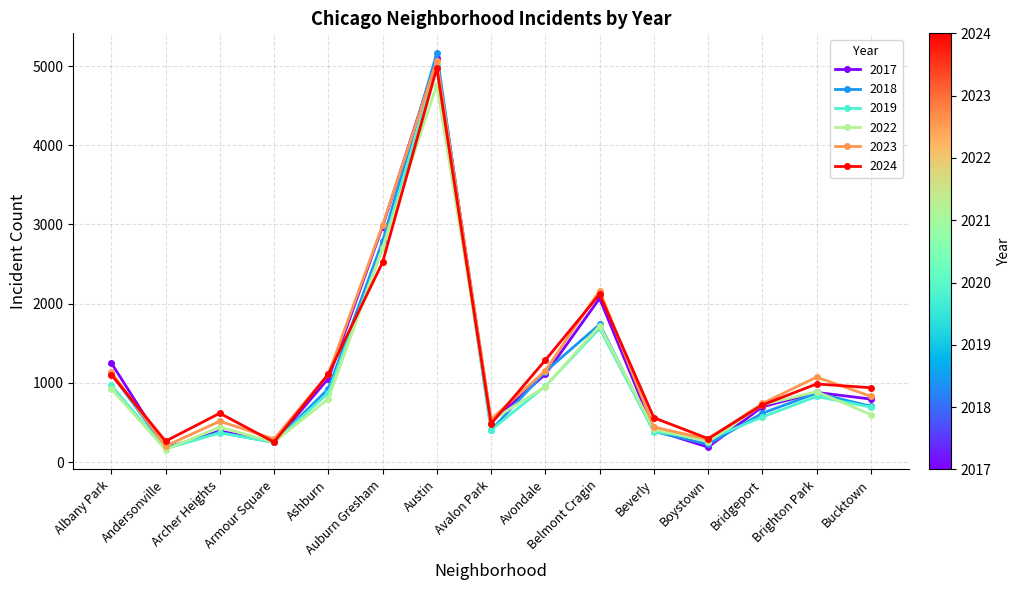

How many categories are shown in the chart?

15